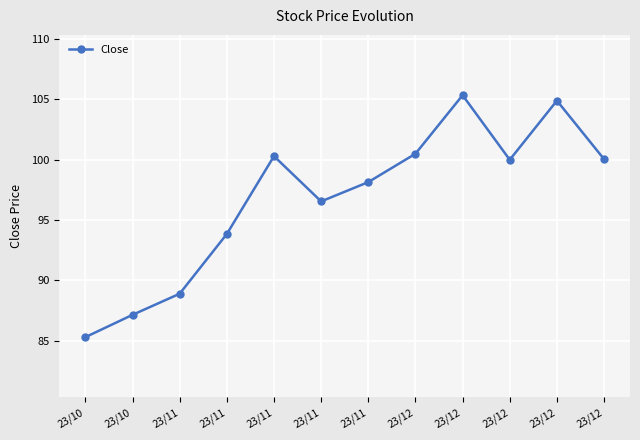

List the labels in order of value, largest first.

23/12, 23/12, 23/12, 23/11, 23/12, 23/12, 23/11, 23/11, 23/11, 23/11, 23/10, 23/10